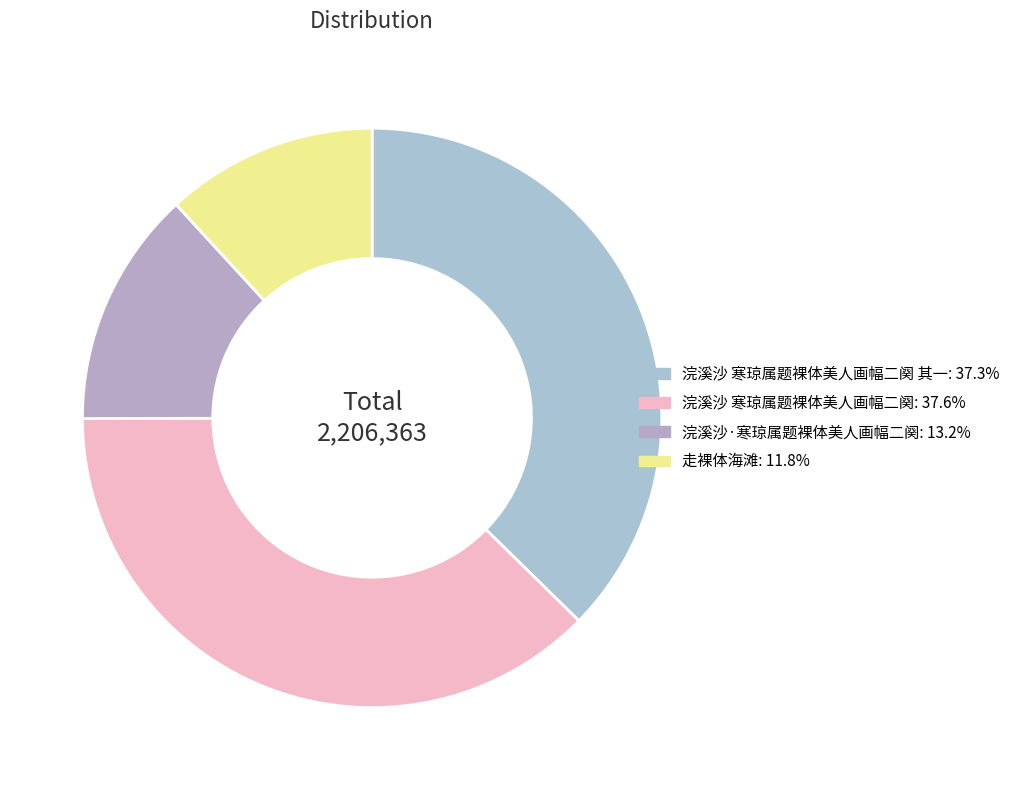

Count the number of slices in the pie.

4